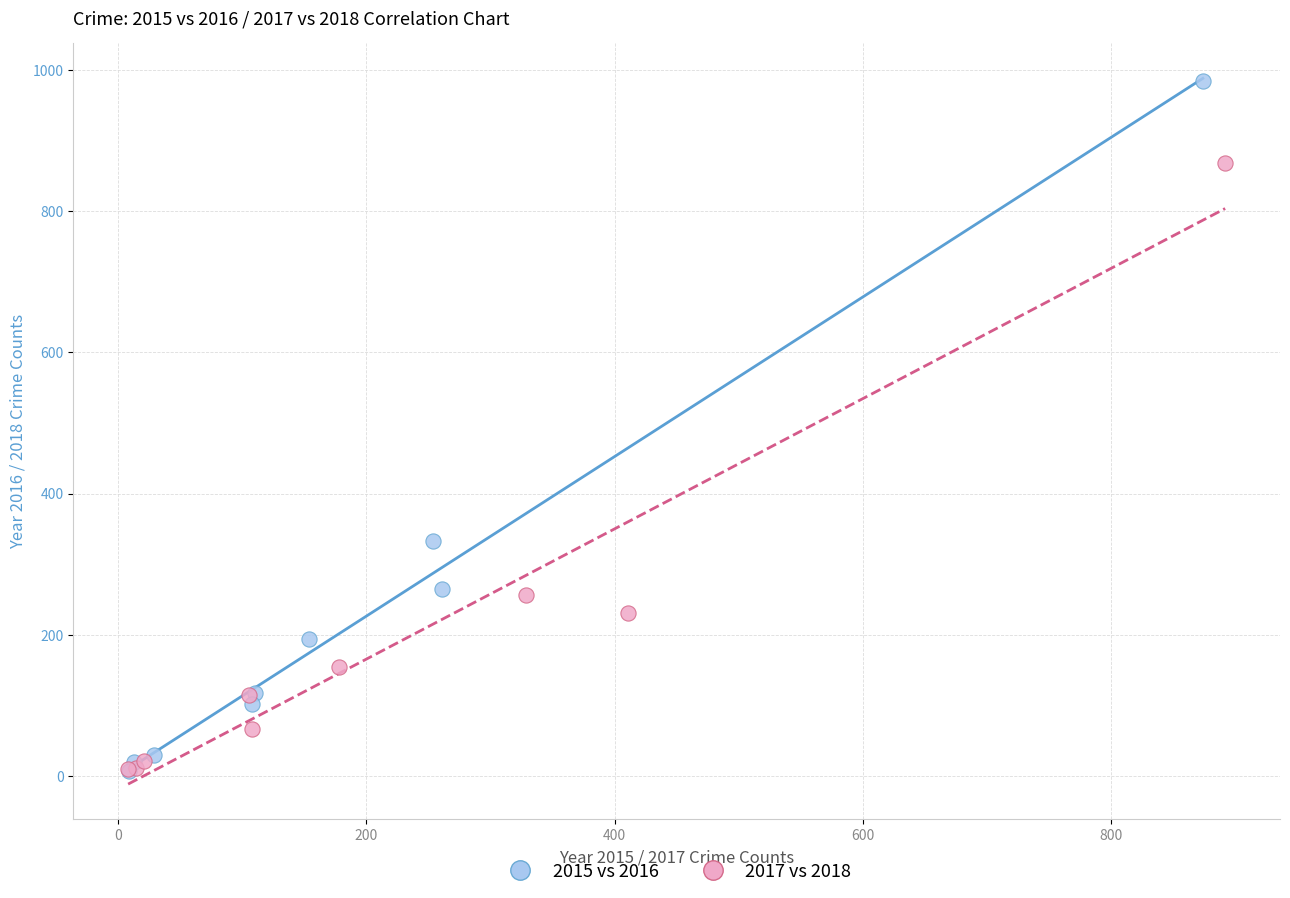

Which series contains the highest Y value?

2015 vs 2016